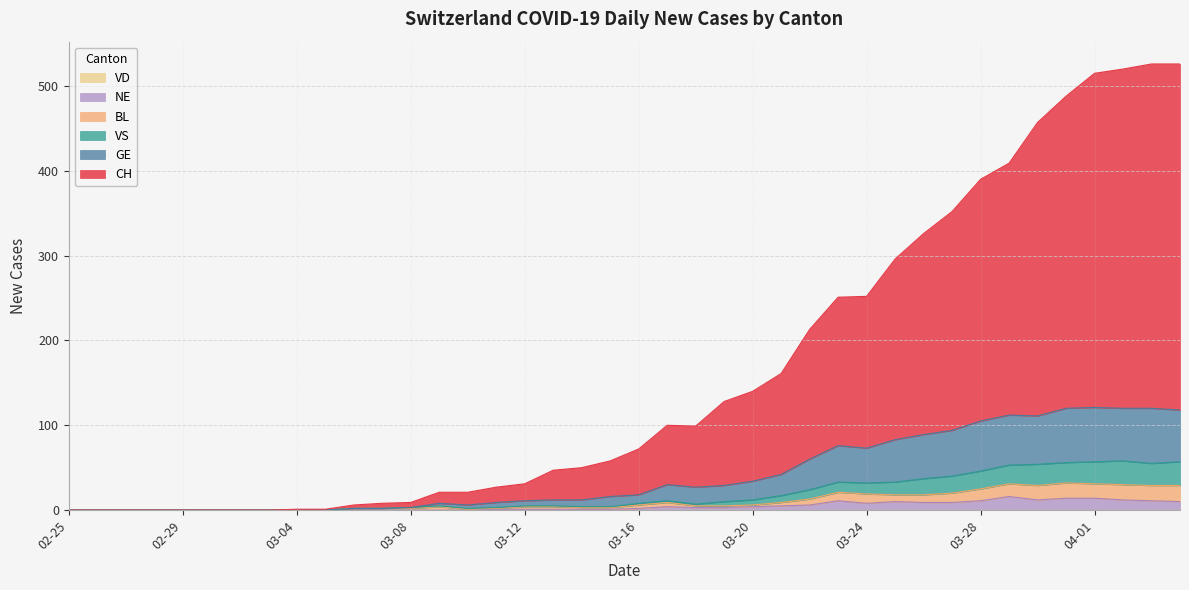

Does the chart display data point markers on the line(s)?

No